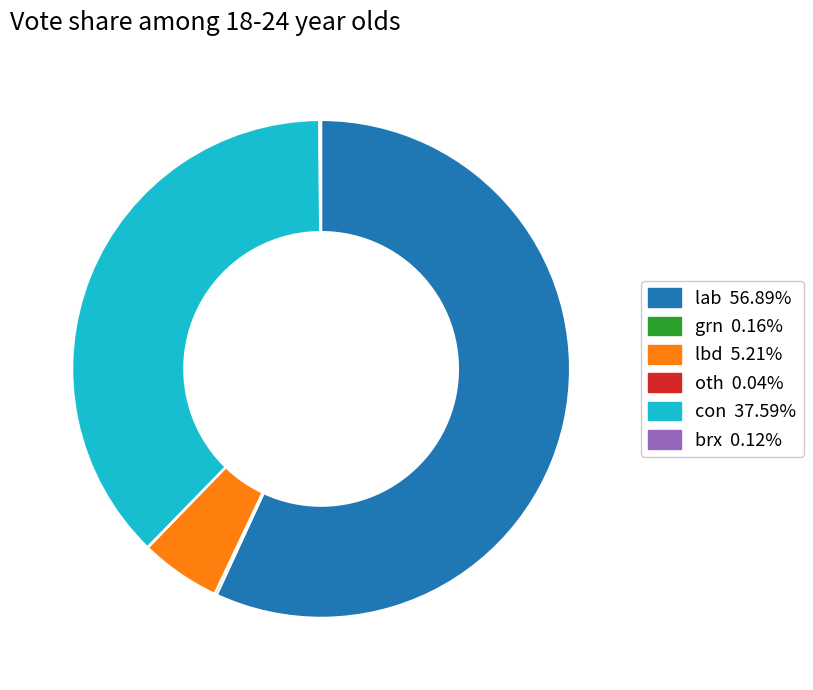

What is the largest slice in the pie chart?

lab